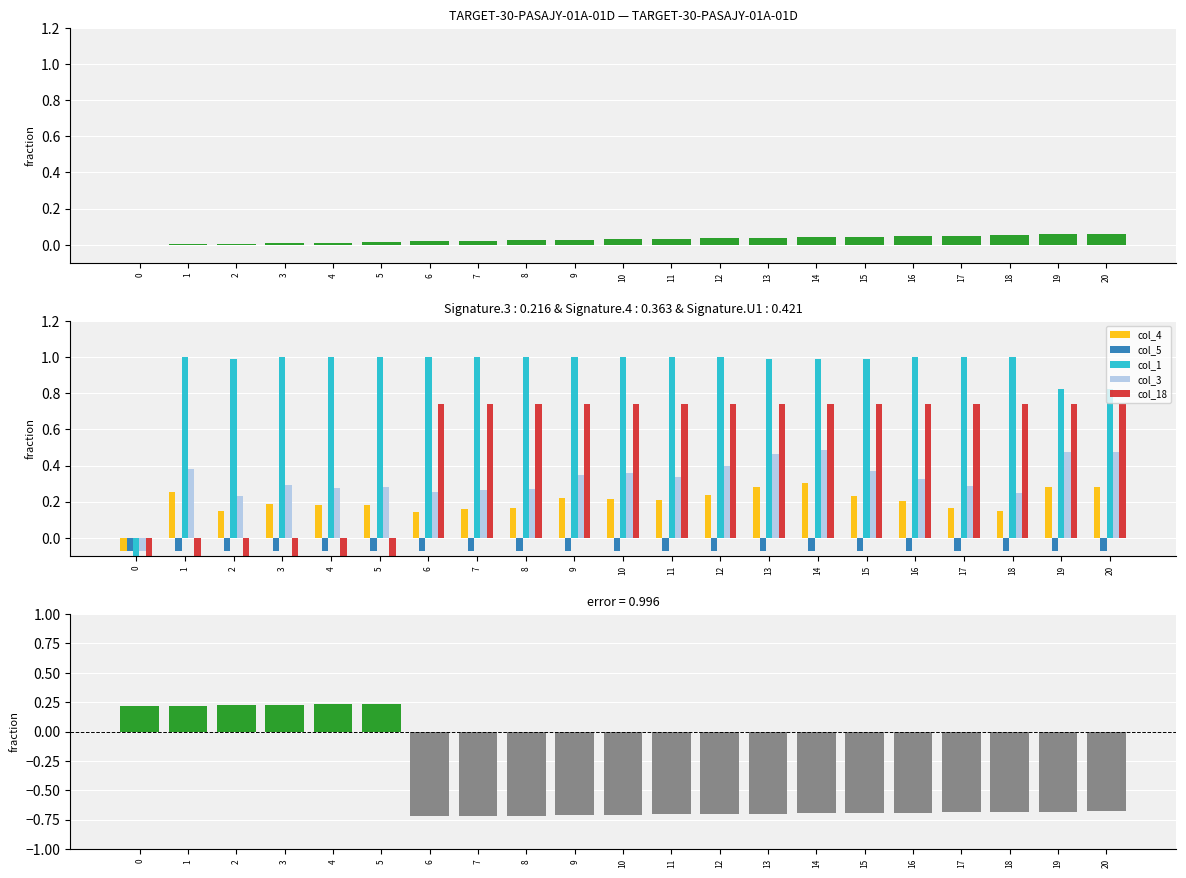

Count the col_4 values in the range 0 to 1.

20